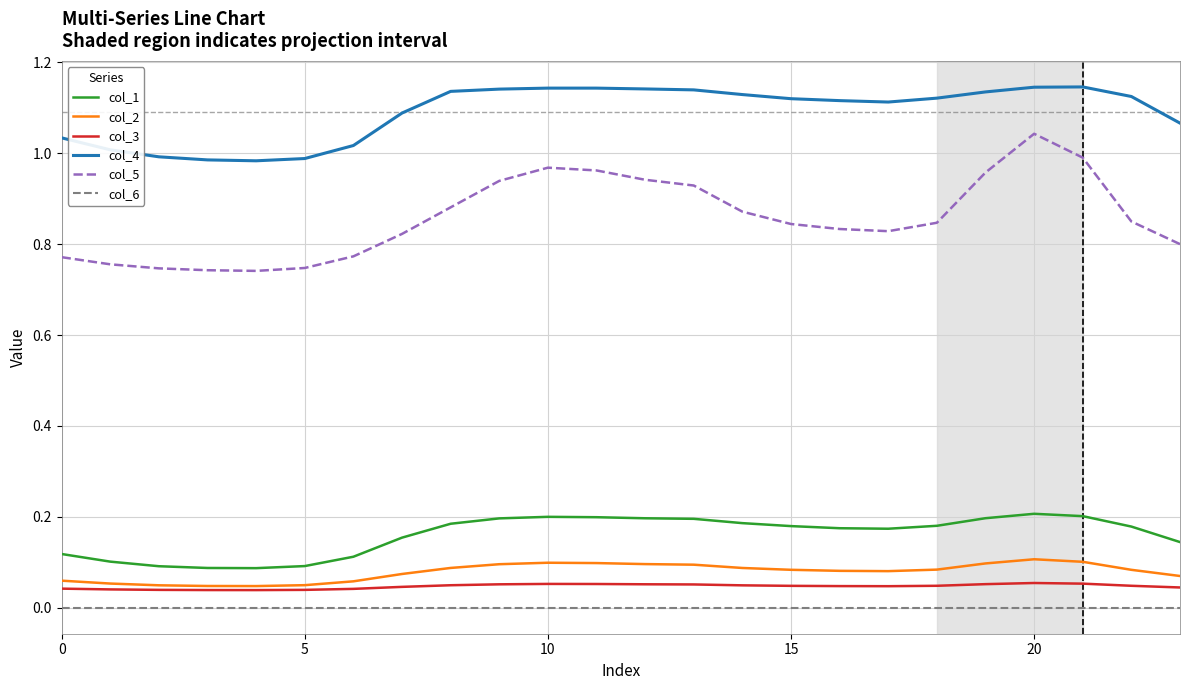

True or false: col_3 and col_6 intersect in this chart.

False